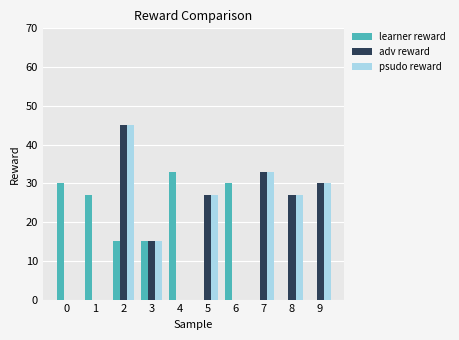

Does the chart contain stacked bars?

No